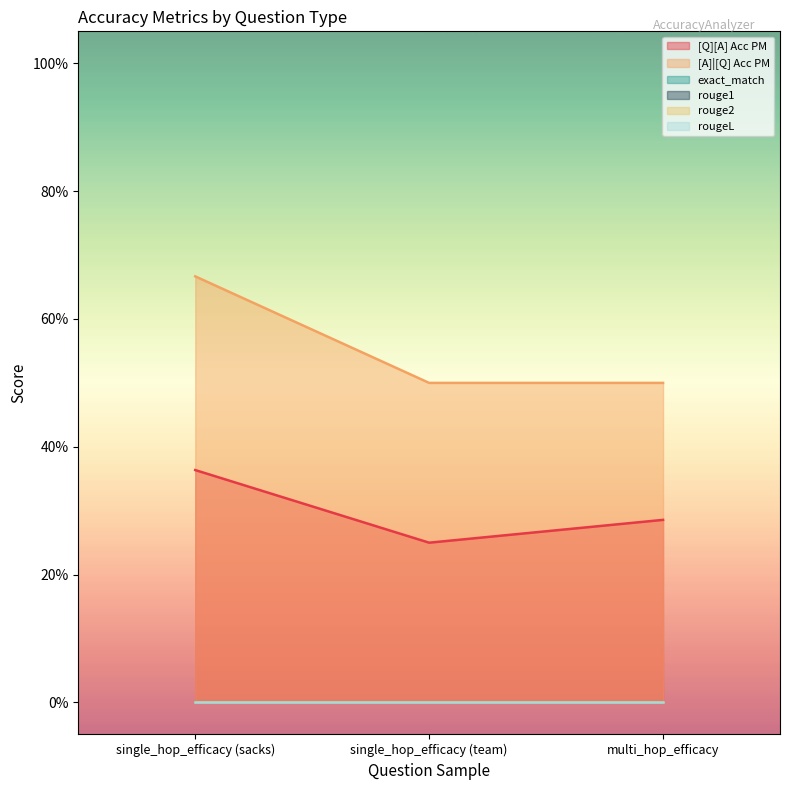

What is the average value of the [Q][A] Acc PM series?

0.3